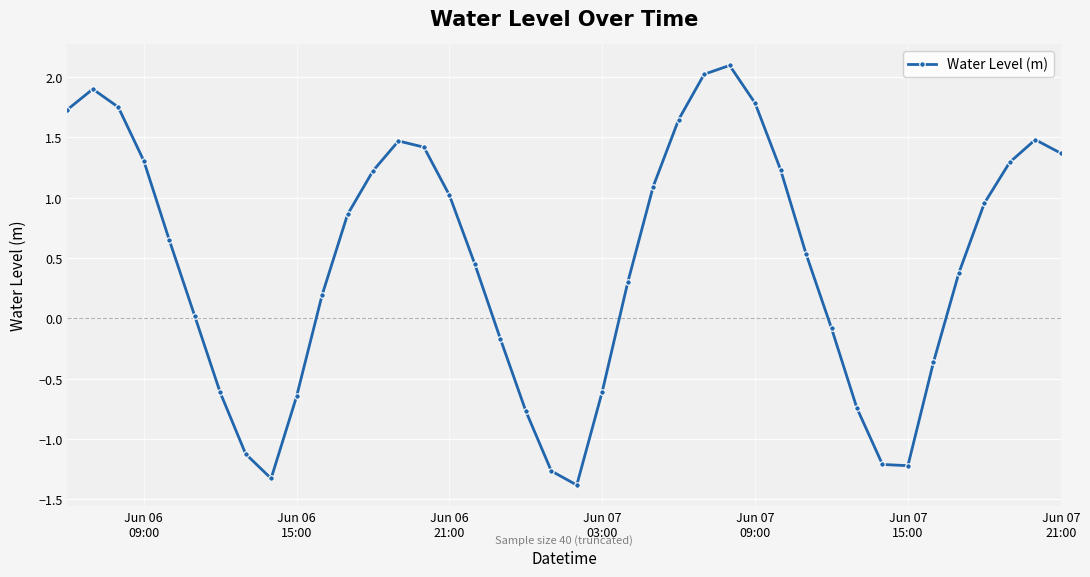

How many interior local valleys (lower than both neighbors) does the data have?

3